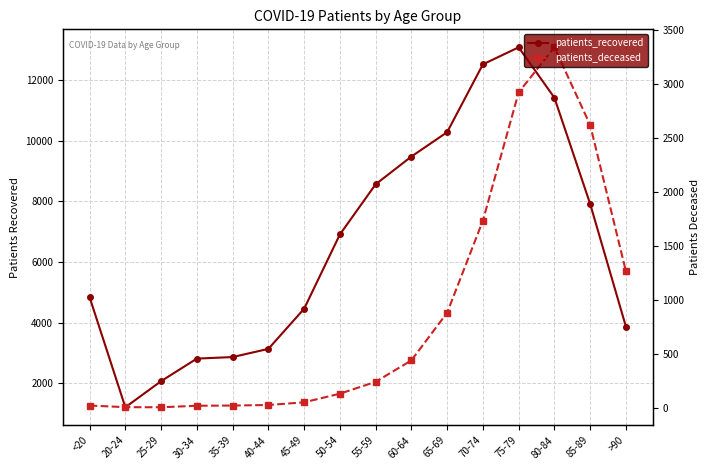

What is the label of the 11th point from the left?

65-69